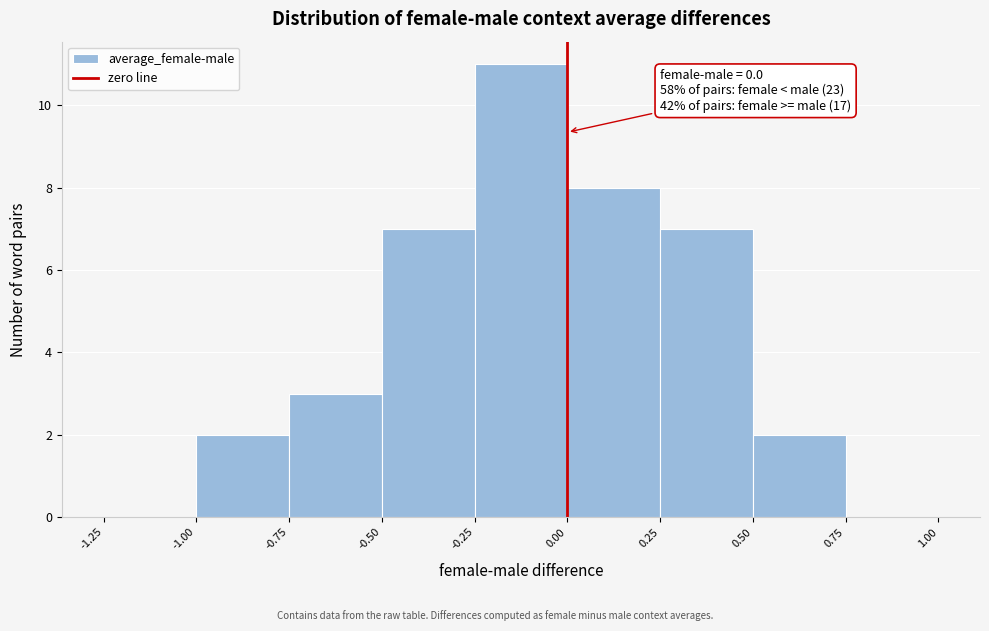

Over which range of the x-axis is the bar tallest?

-0.25 to 0.00